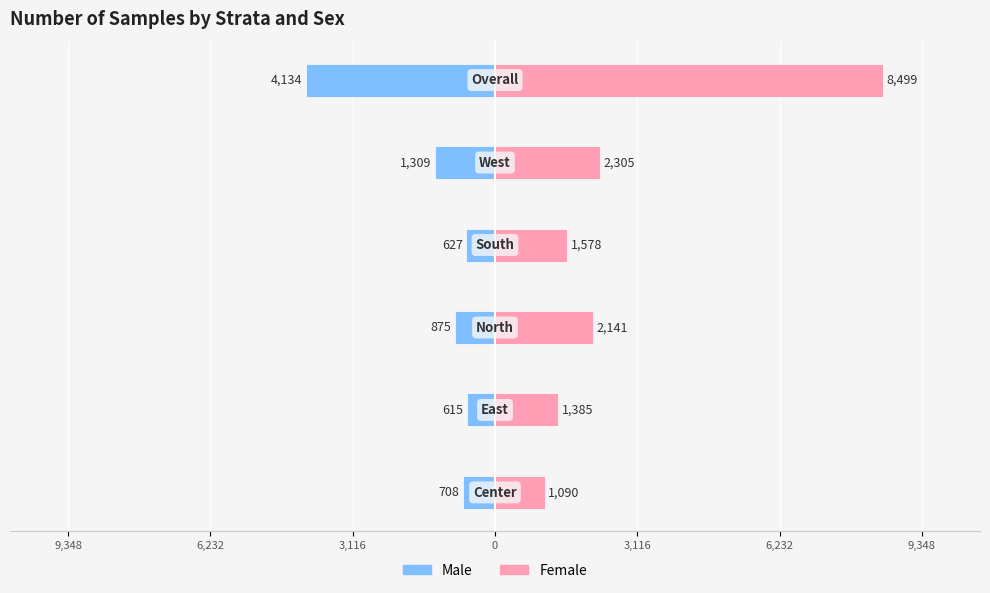

What is the maximum value shown in the chart?

8499